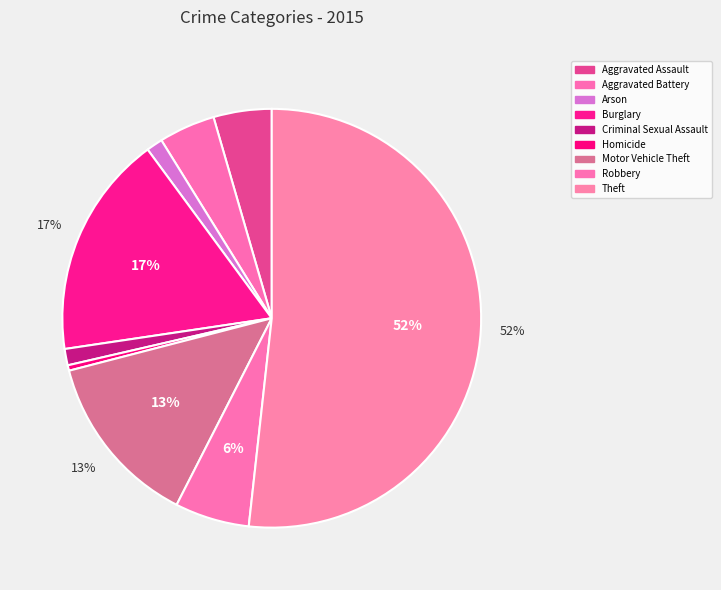

How many slices are in this pie chart?

9